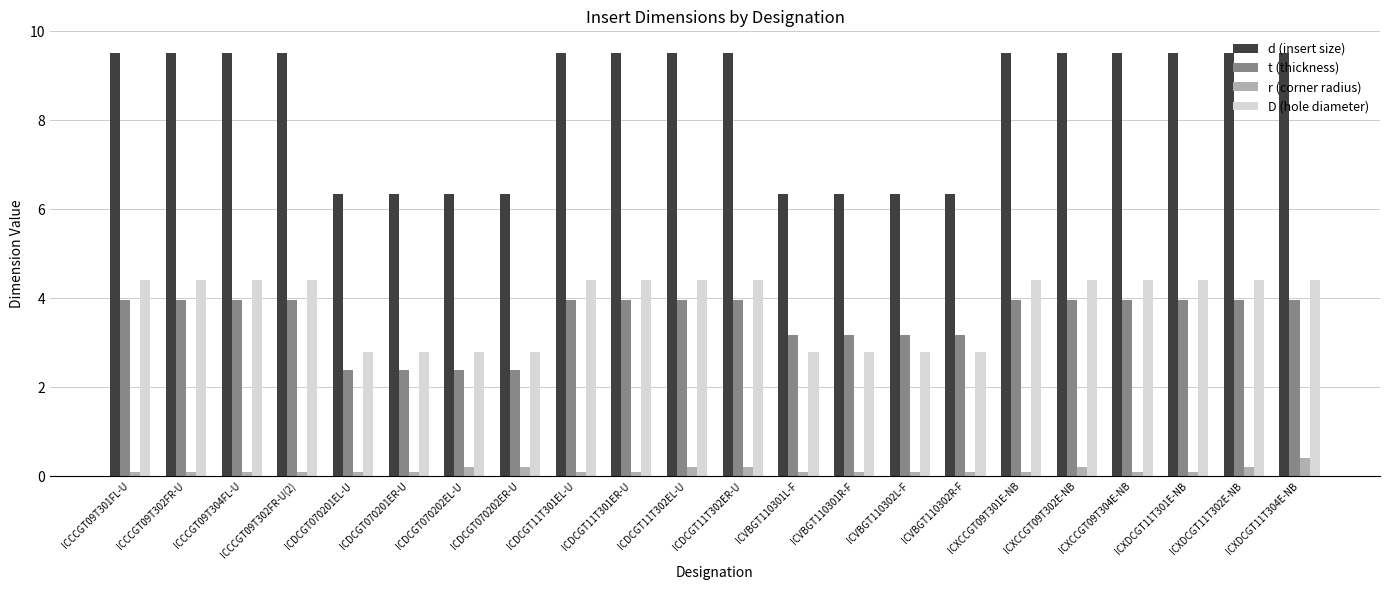

Does the chart contain any negative values?

No